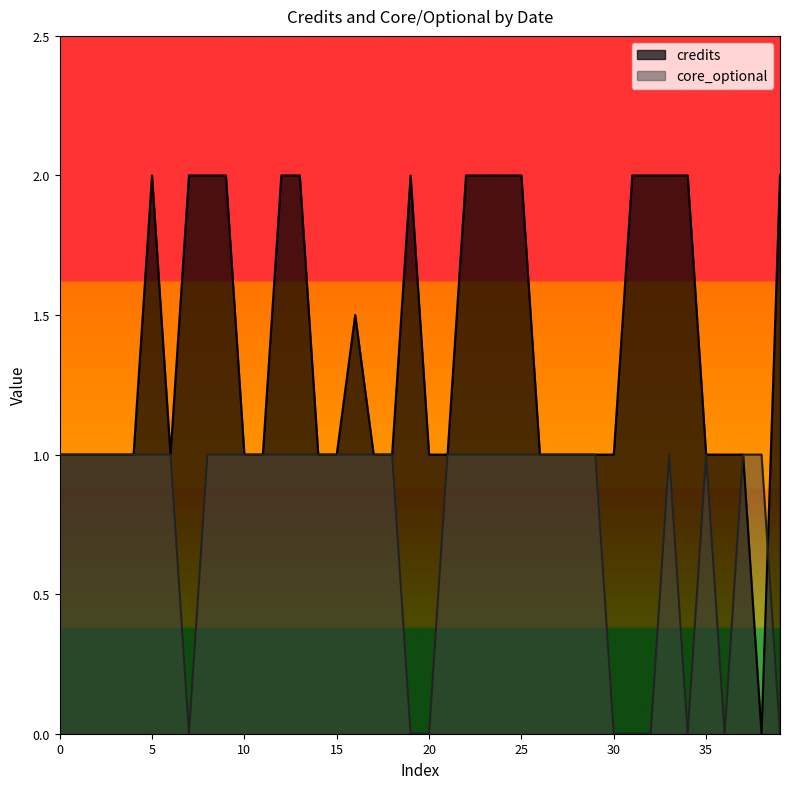

At how many categories does at least one series exceed 1?

17